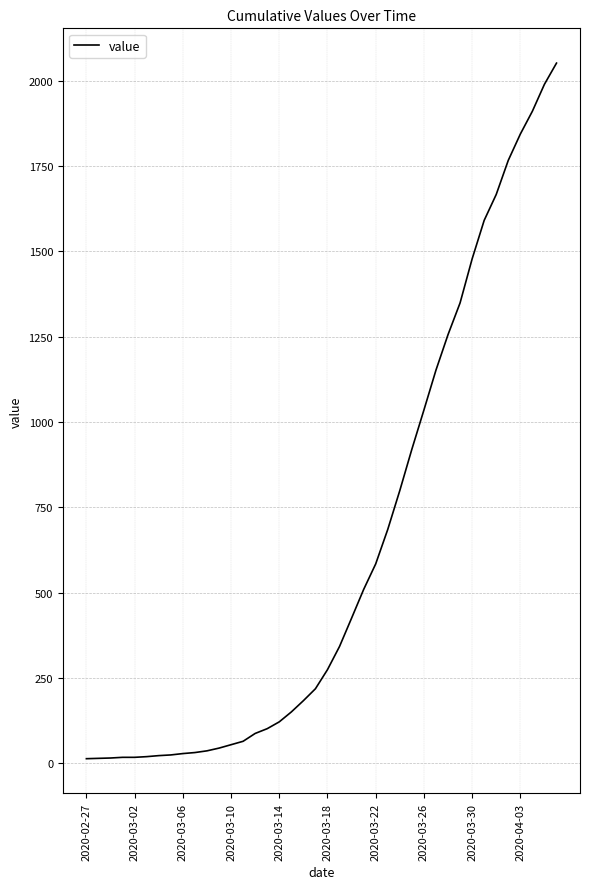

What is the maximum value shown in the chart?

2052